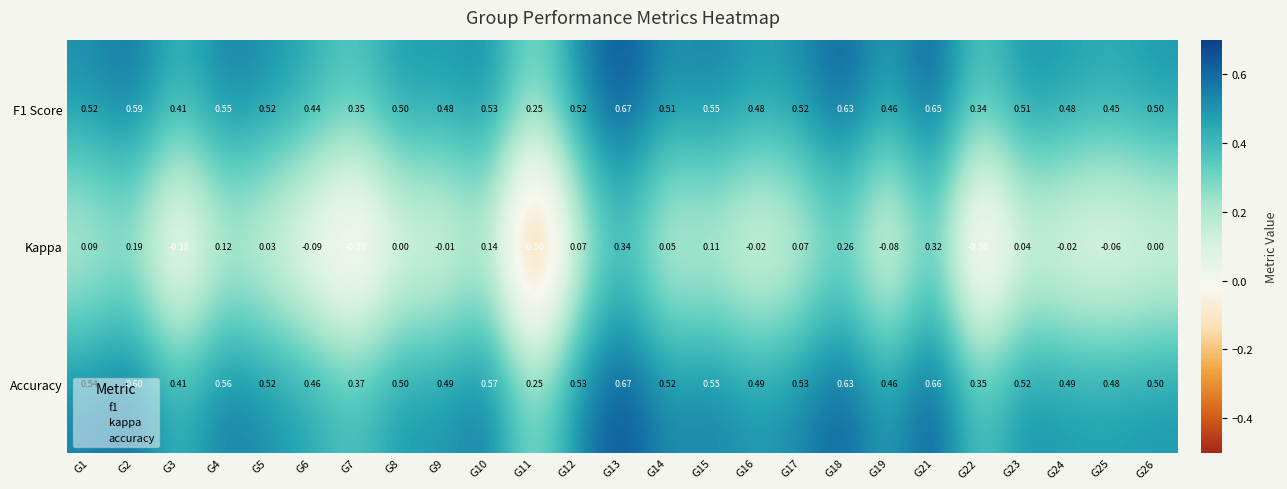

Which series changed the most between G17 and G18?

Kappa